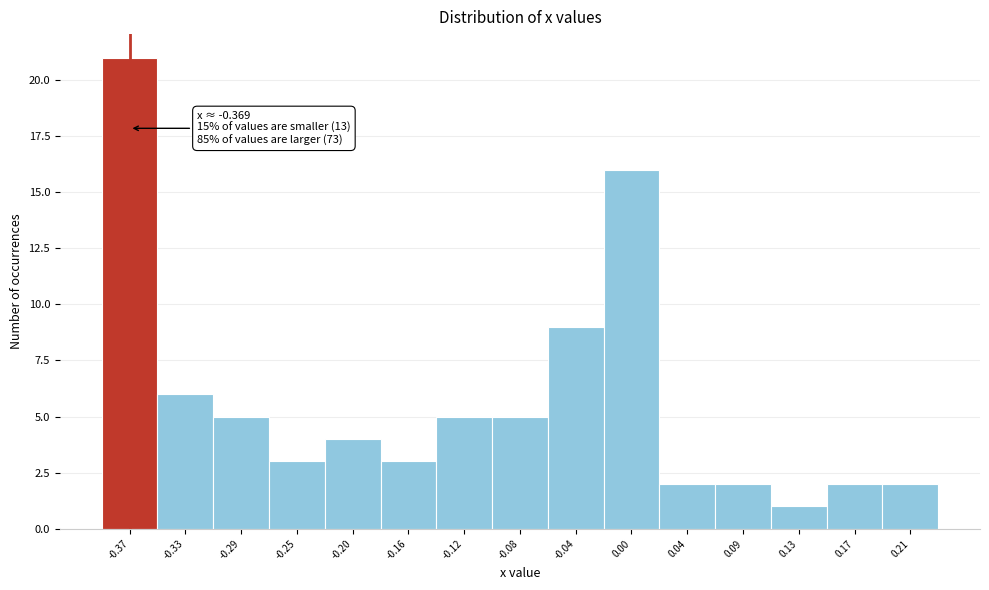

Which range on the x-axis has the tallest bar?

-0.390 to -0.350